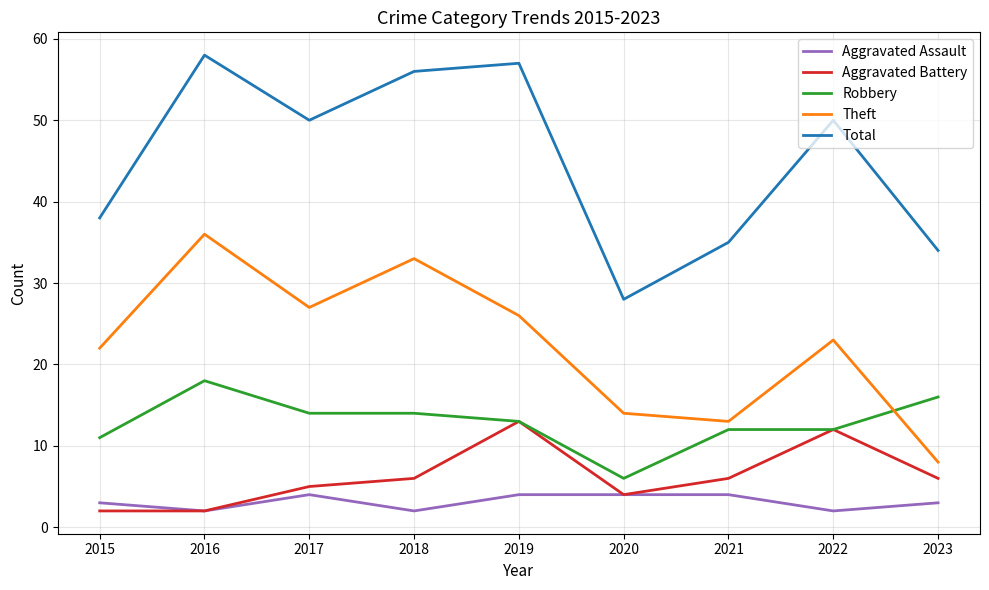

Is it true that Aggravated Assault equals 1 at 2020?

False